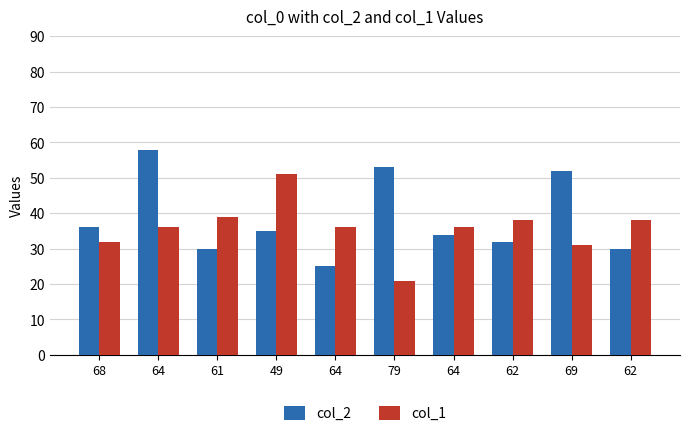

Reading left to right, what are all the values shown in this chart?

col_2: 36	58	30	35	25	53	34	32	52	30
col_1: 32	36	39	51	36	21	36	38	31	38